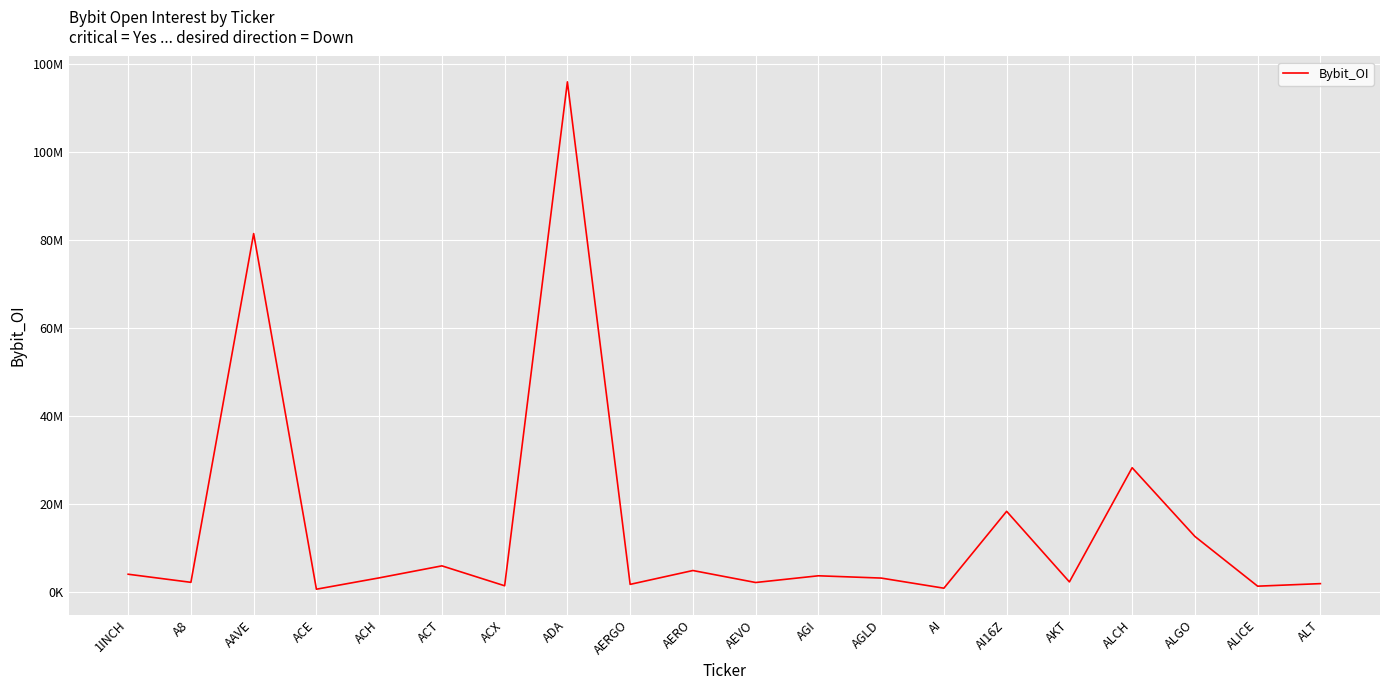

Rank the categories by value from highest to lowest.

ADA, AAVE, ALCH, AI16Z, ALGO, ACT, AERO, 1INCH, AGI, ACH, AGLD, AKT, A8, AEVO, ALT, AERGO, ACX, ALICE, AI, ACE